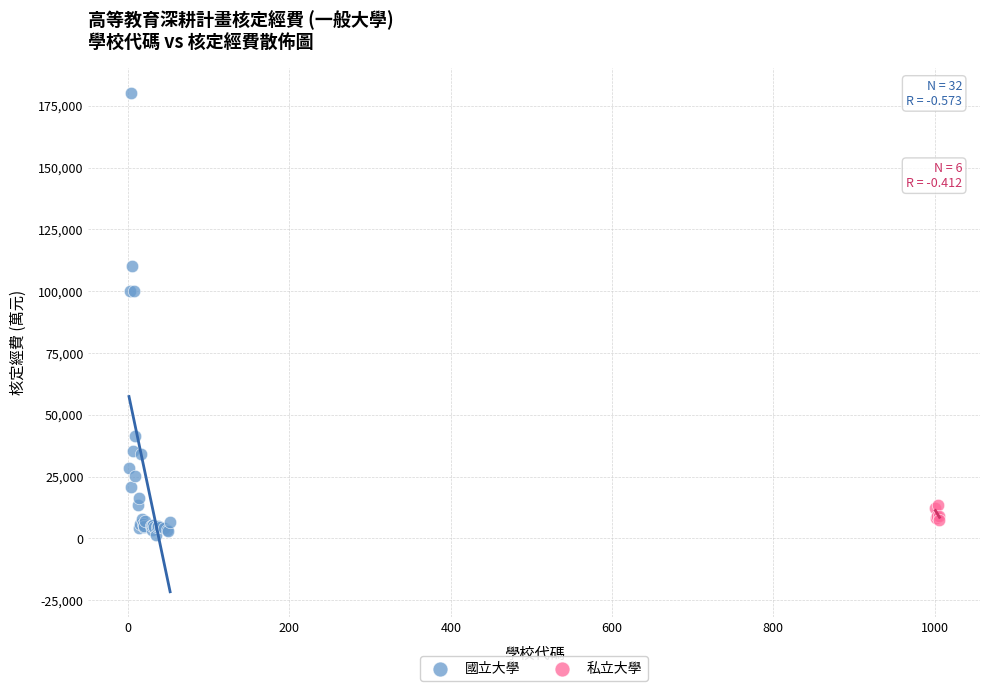

Which series has the widest spread of Y values?

國立大學